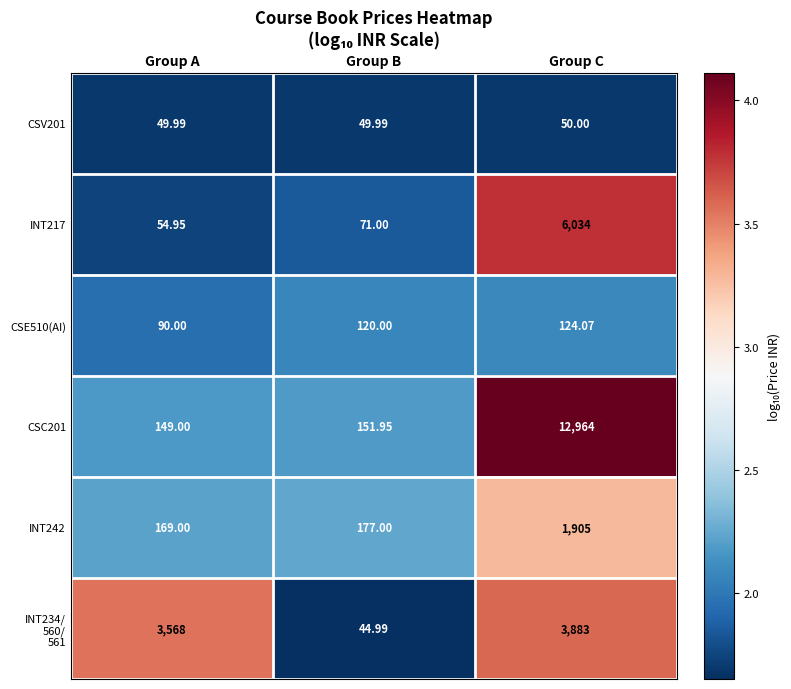

Is the value of CSC201 at Group C greater than the value of INT217 at Group C?

Yes